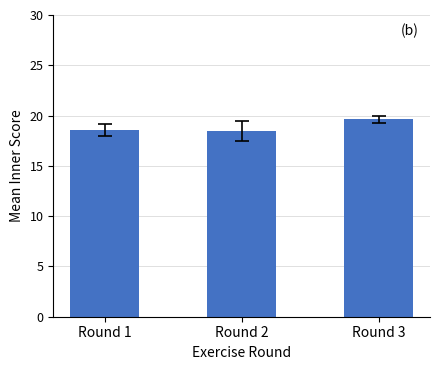

Which has a higher value, Round 2 or Round 3?

Round 3